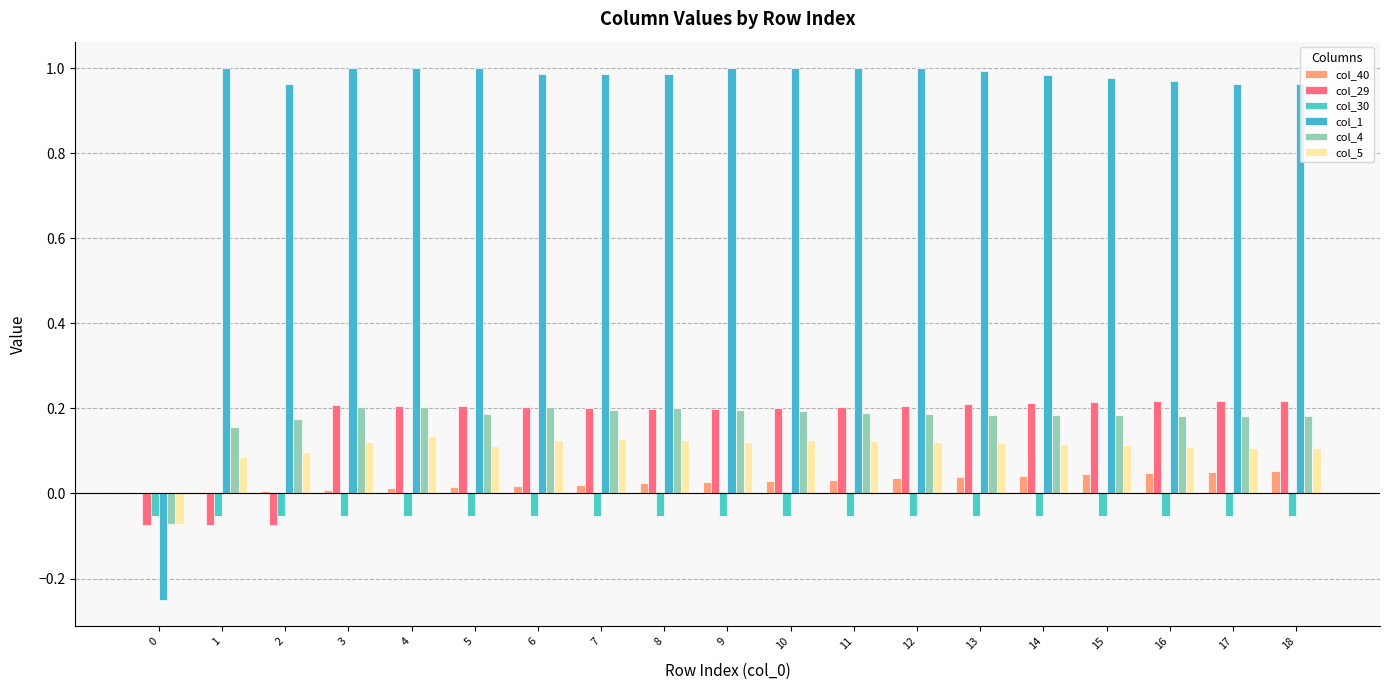

At how many categories does at least one series exceed 0?

18